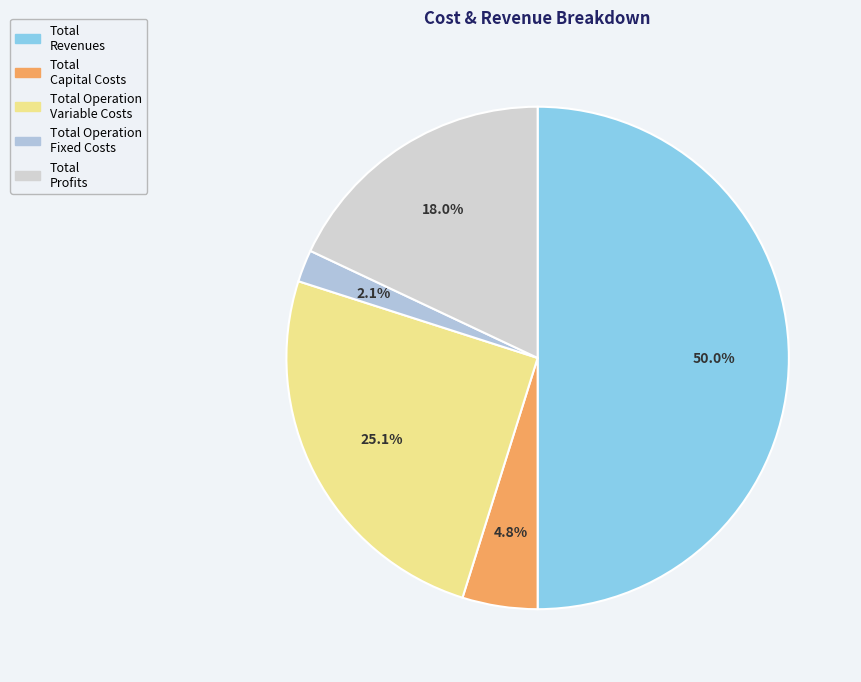

To the nearest percent, what portion does Total Revenues represent?

50%